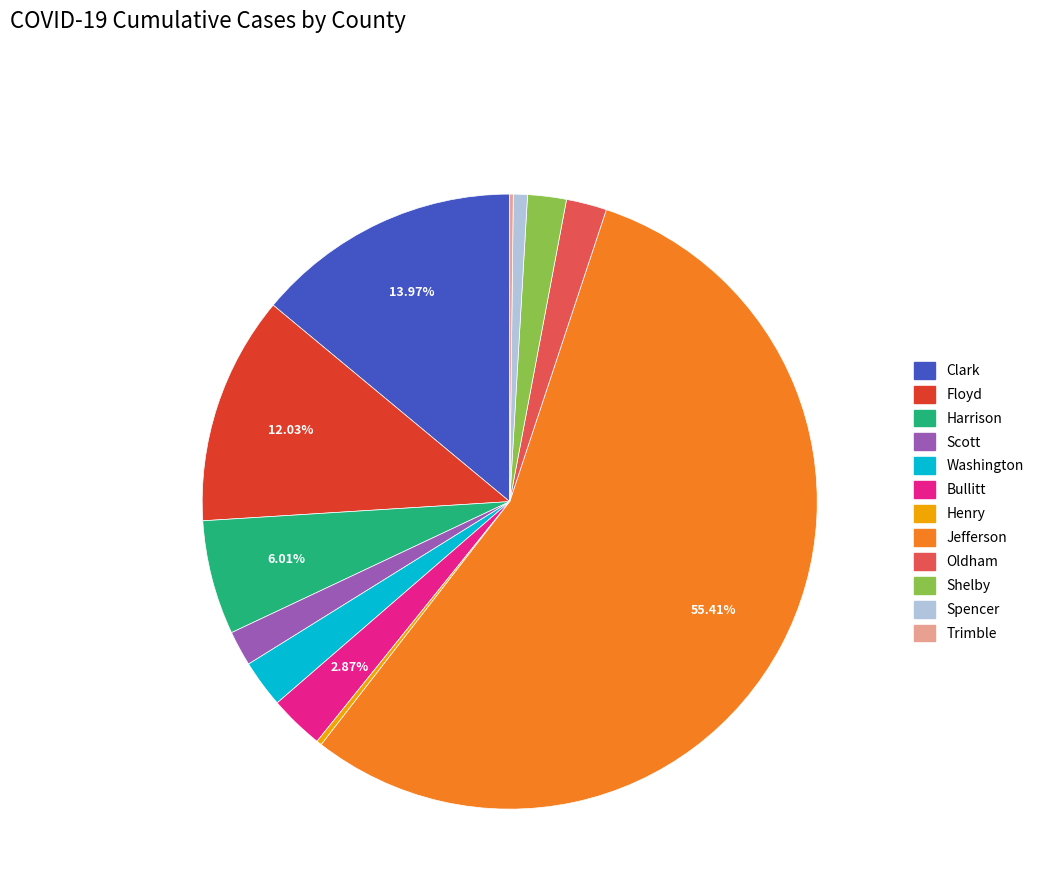

What percentage is the Clark slice, to the nearest percent?

14%